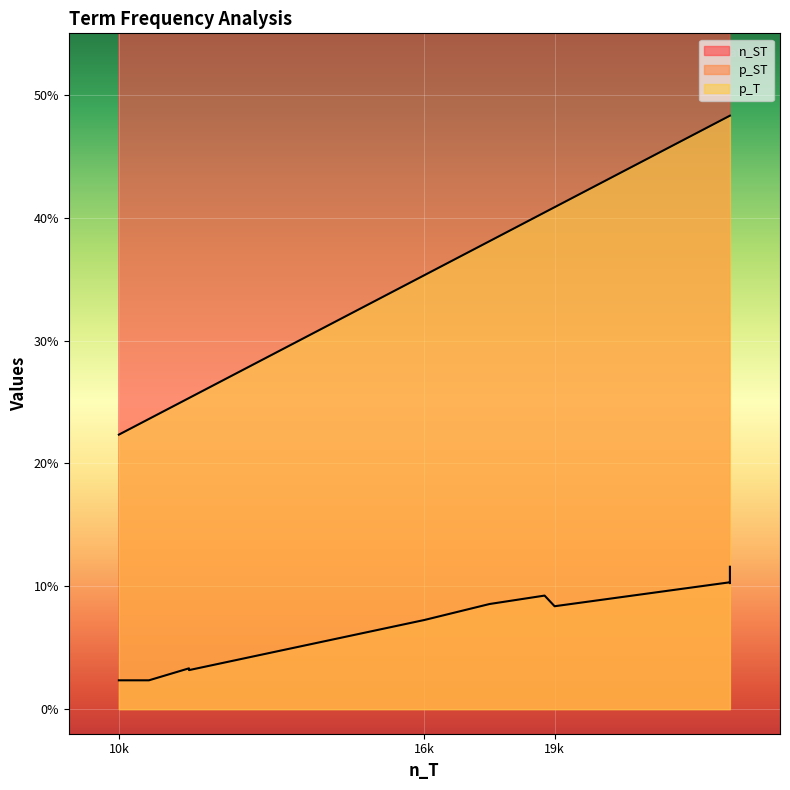

True or false: p_T and n_ST cross at least once.

False